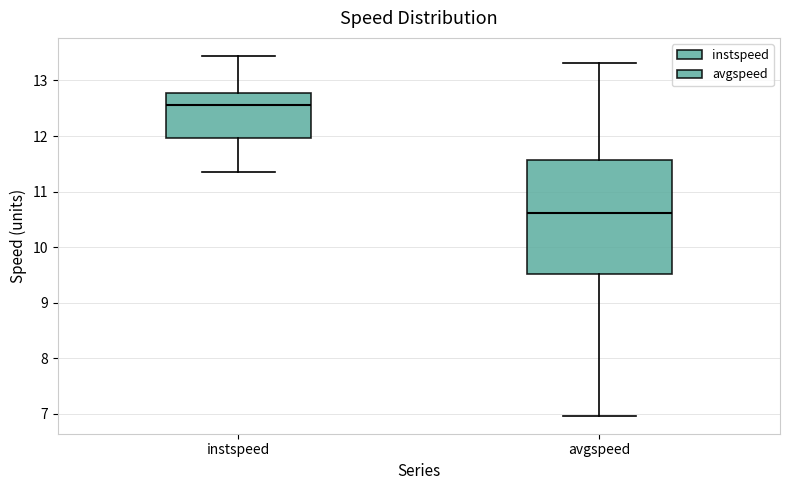

Reading left to right, transcribe this box plot: for each box, give where its median line is, the range the box spans, and where its two whiskers end, as read against the y-axis. The values are not printed on the chart, so give them approximately, as read against the axis.

instspeed: median 12.6, box 12.0 to 12.8, whiskers 11.3 to 13.4
avgspeed: median 10.6, box 9.5 to 11.6, whiskers 7.0 to 13.3